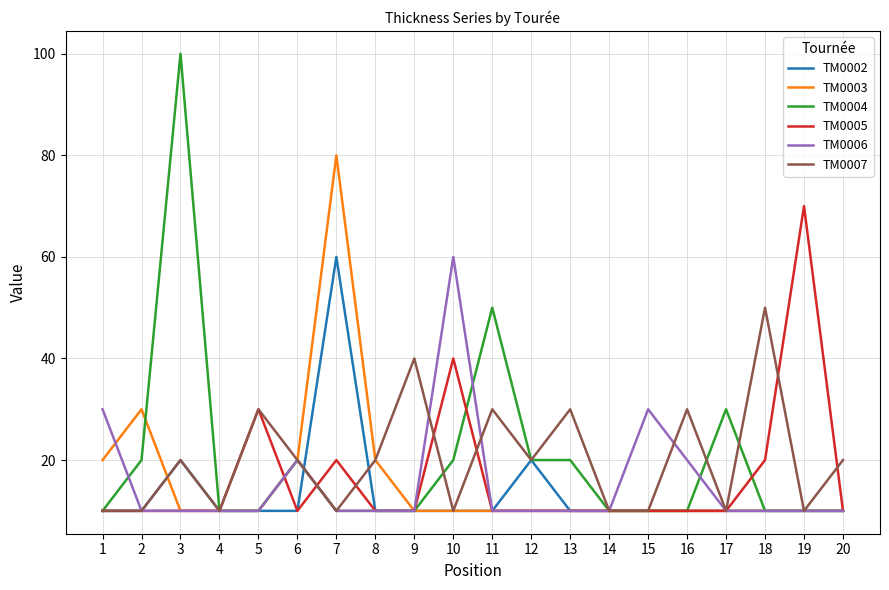

What is the greatest value displayed?

100